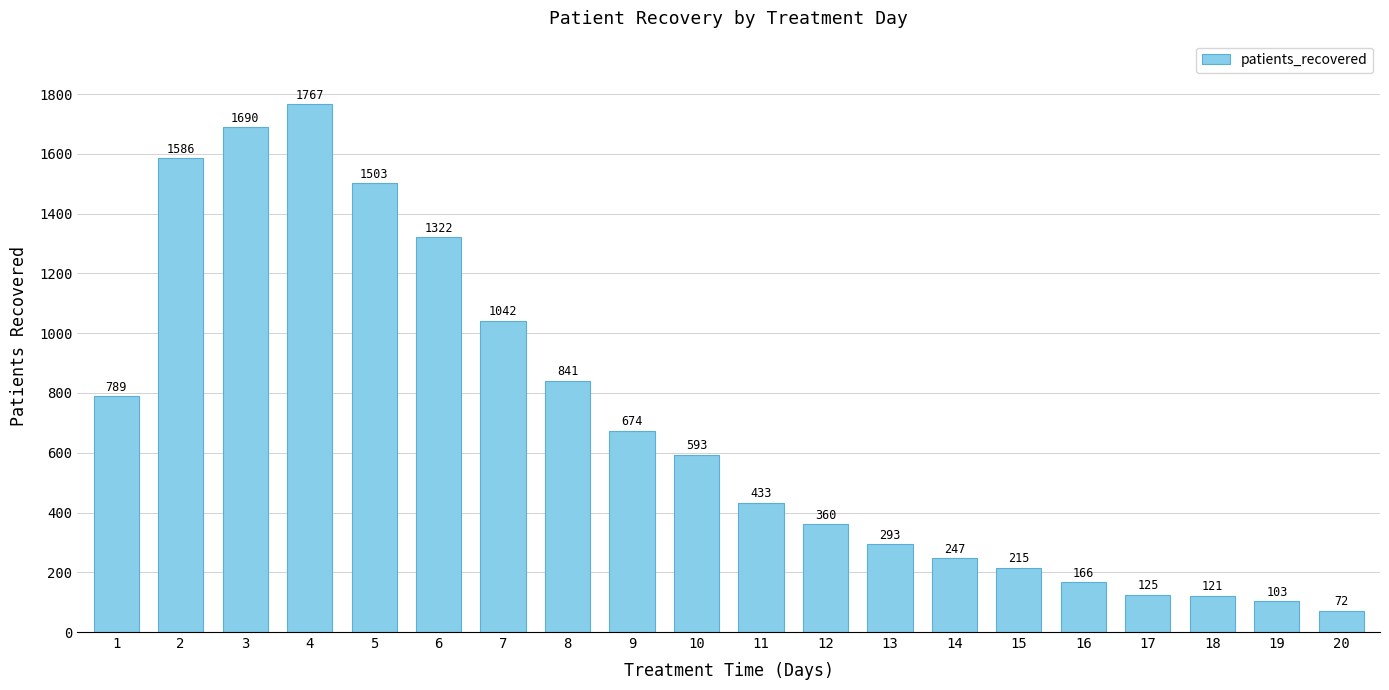

What value does the data have at 5, to the nearest 50?

1500